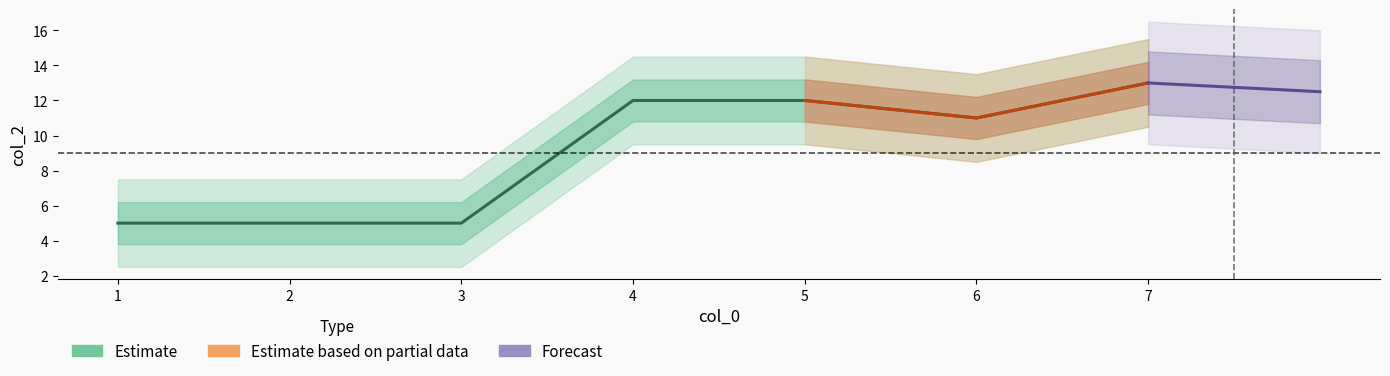

Which has a higher value, 2 or 6?

6